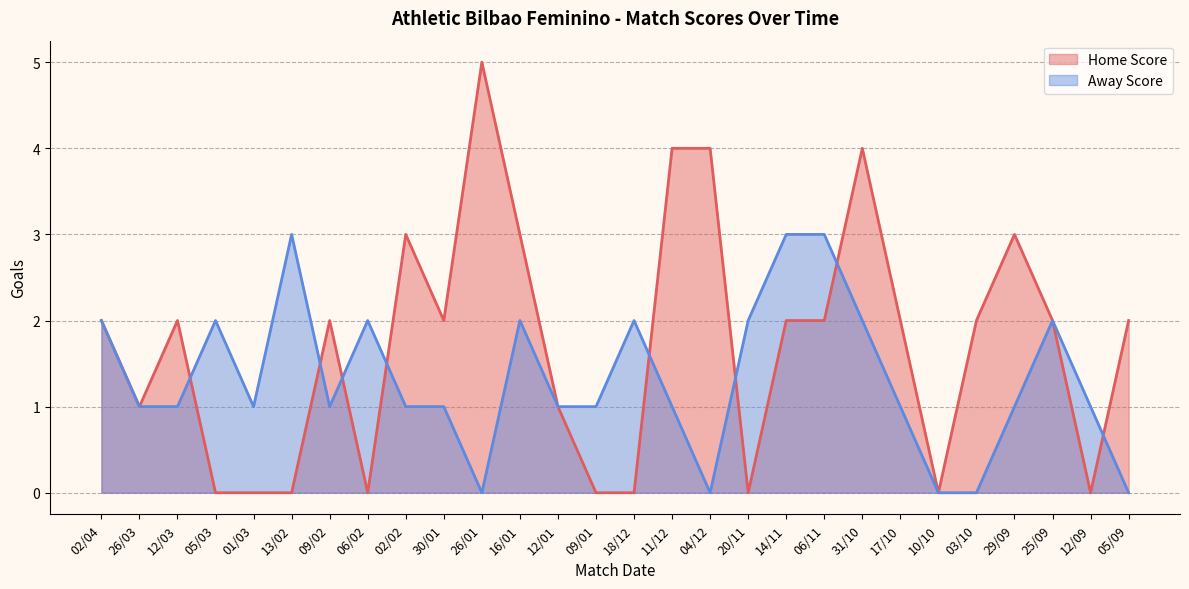

What is the label of the 25th point from the left?

29/09